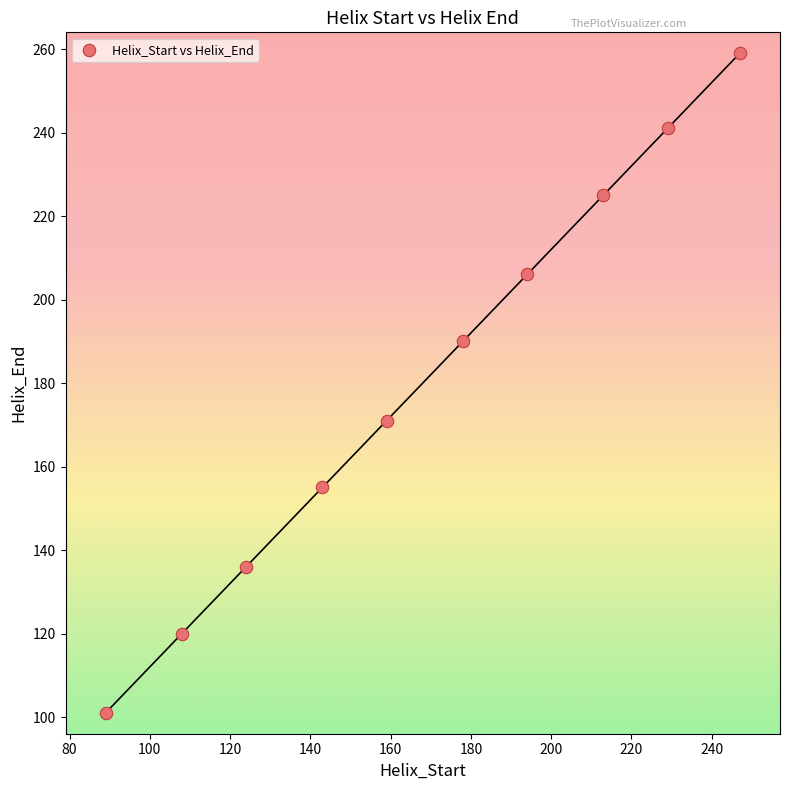

What is the range of Y values (max minus min)?

158